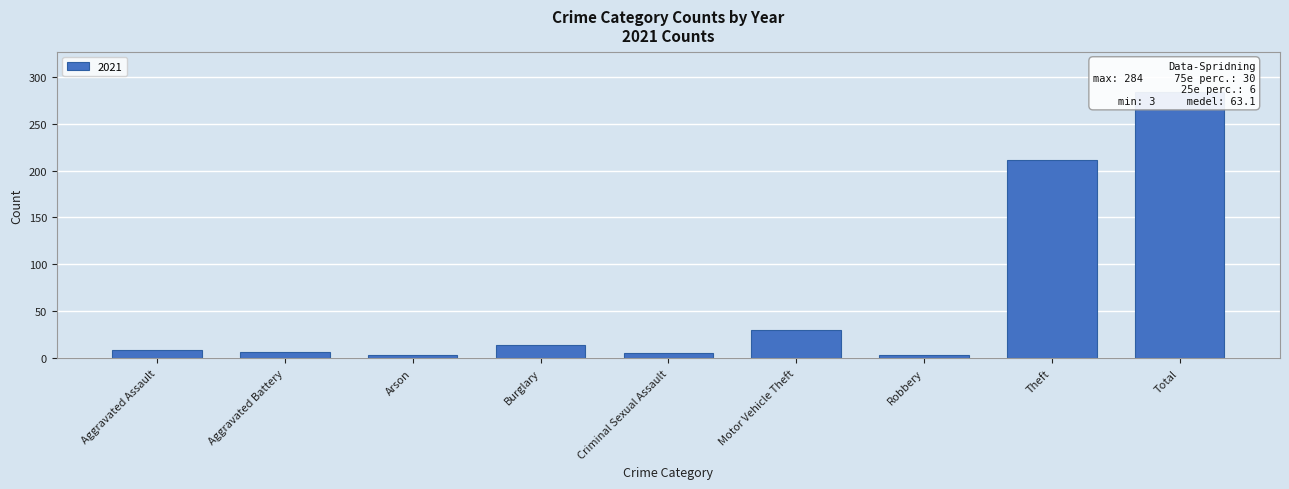

At which category does the chart reach its peak across all series?

Total